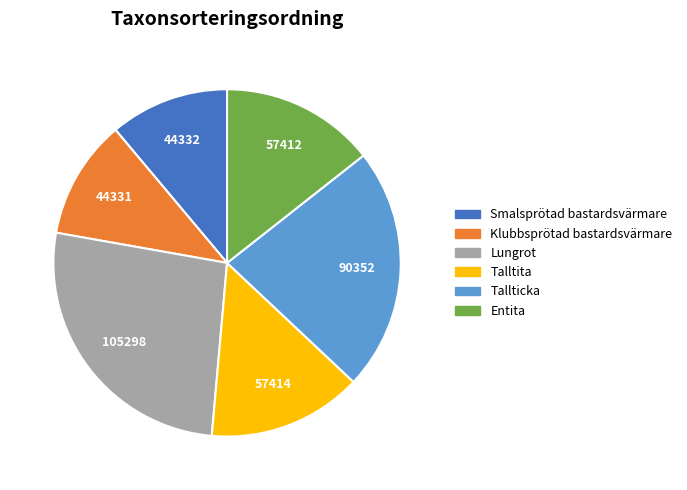

Which has a higher value, Lungrot or Klubbsprötad bastardsvärmare?

Lungrot